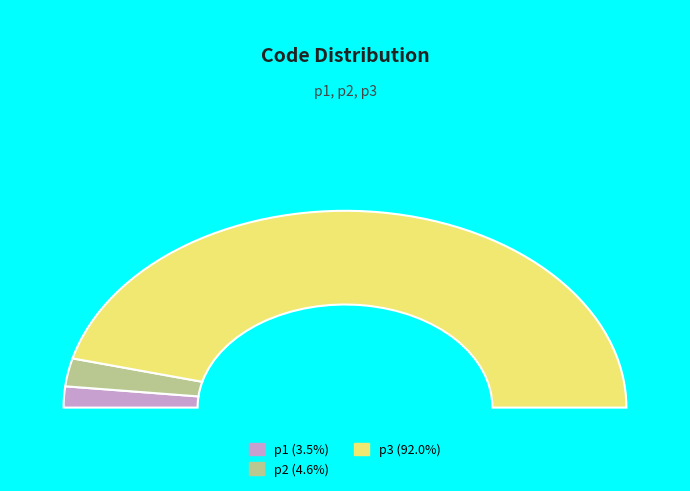

Count the number of slices in the pie.

3